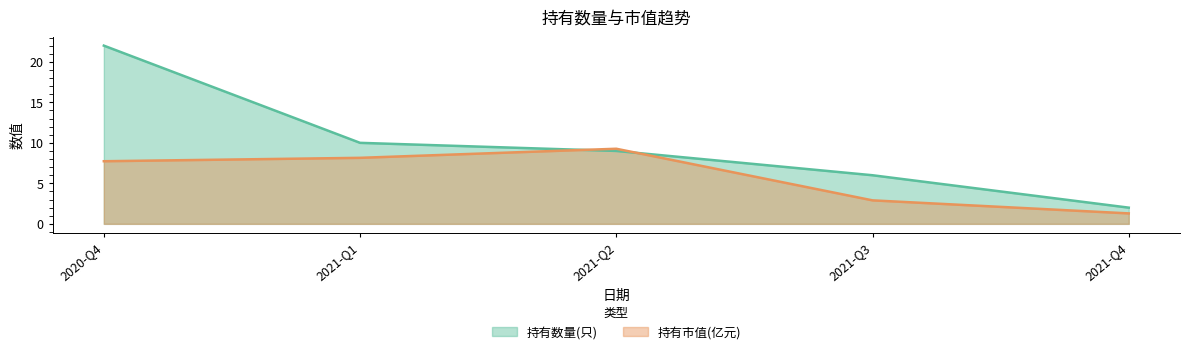

Between 2020-Q4 and 2021-Q3, which is larger?

2020-Q4